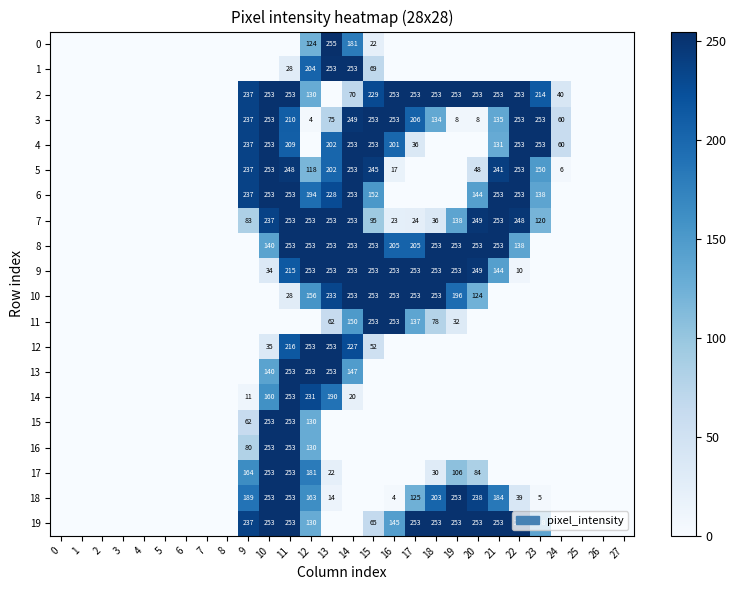

At how many categories does at least one series exceed 86?

15